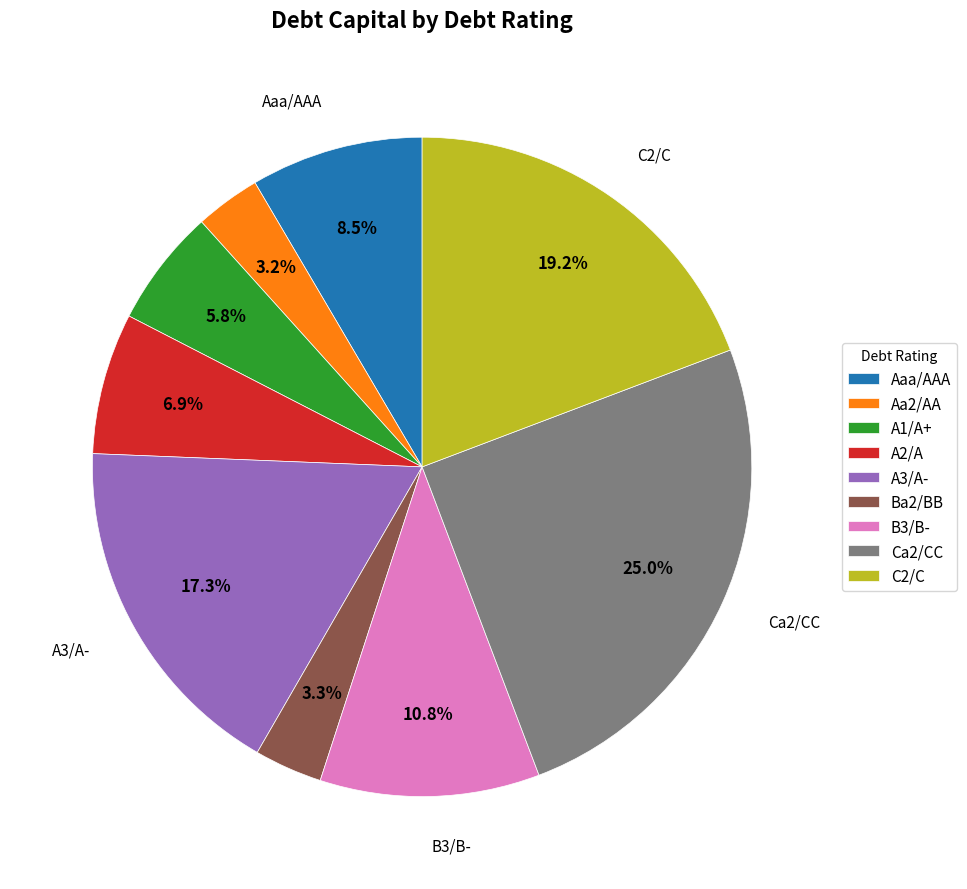

How many slices are in this pie chart?

9